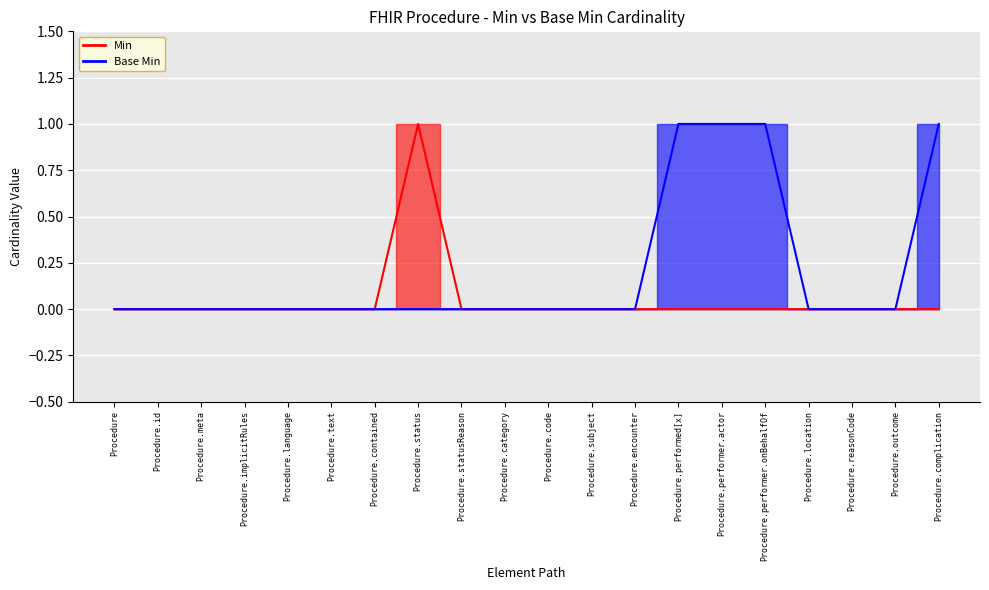

Between Procedure.location and Procedure.category, which is larger?

Procedure.location